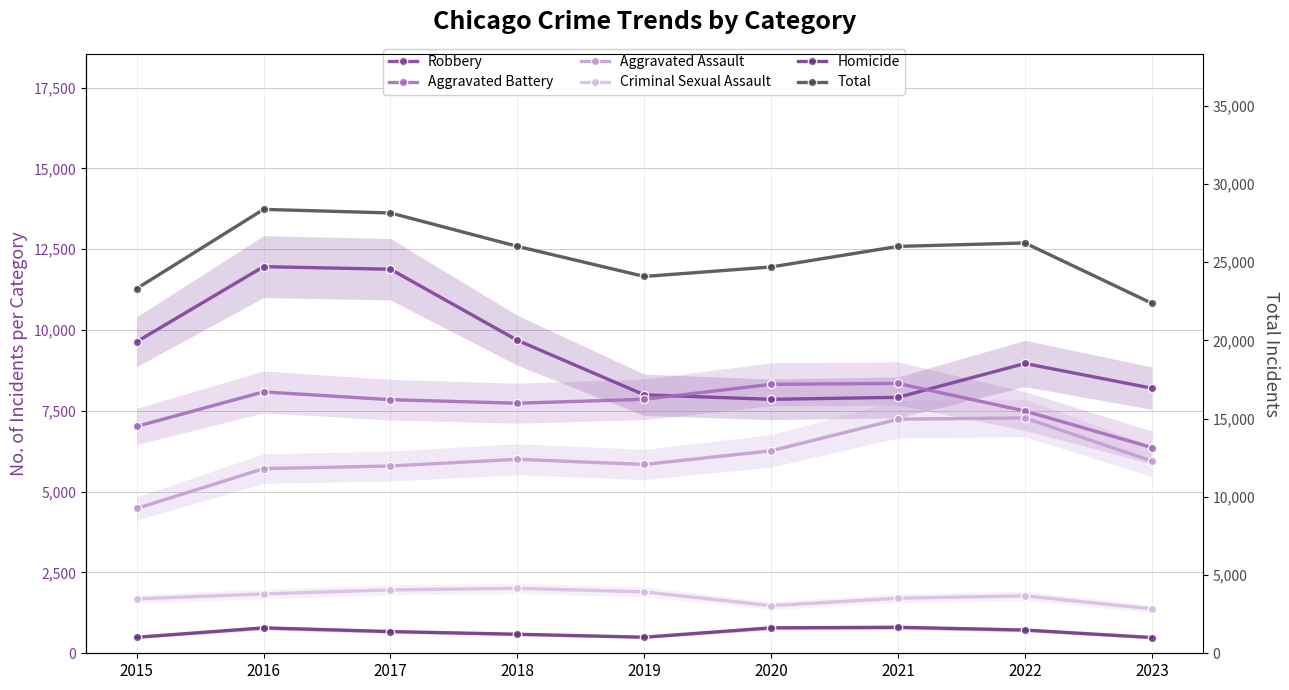

Which category has the lowest value in the Homicide series?

2023